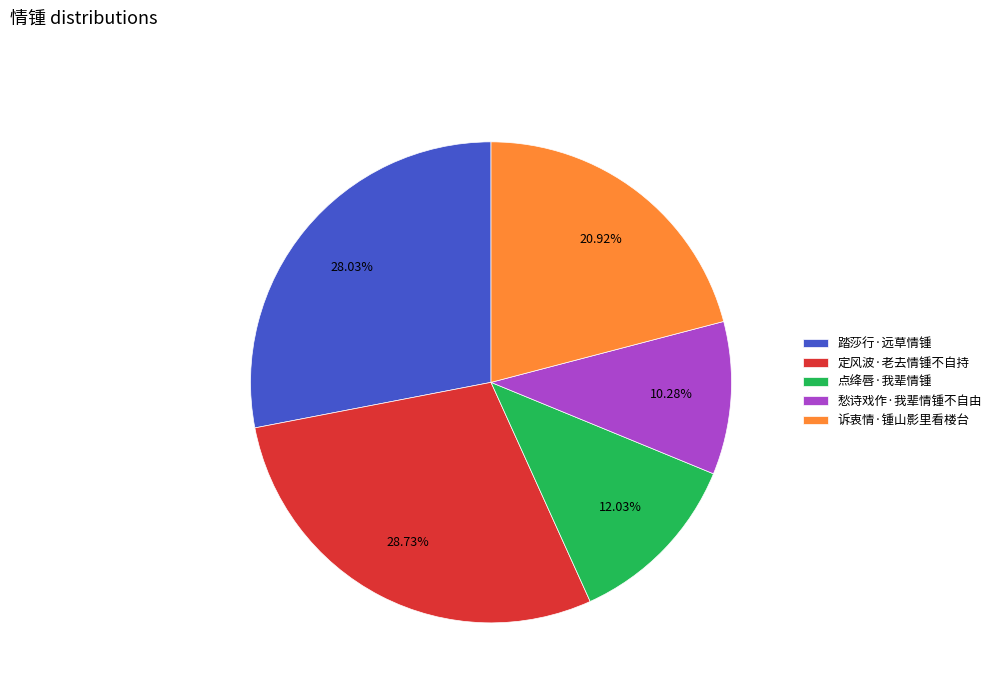

Is the sum of 踏莎行·远草情锺 and 定风波·老去情锺不自持 greater than half?

Yes